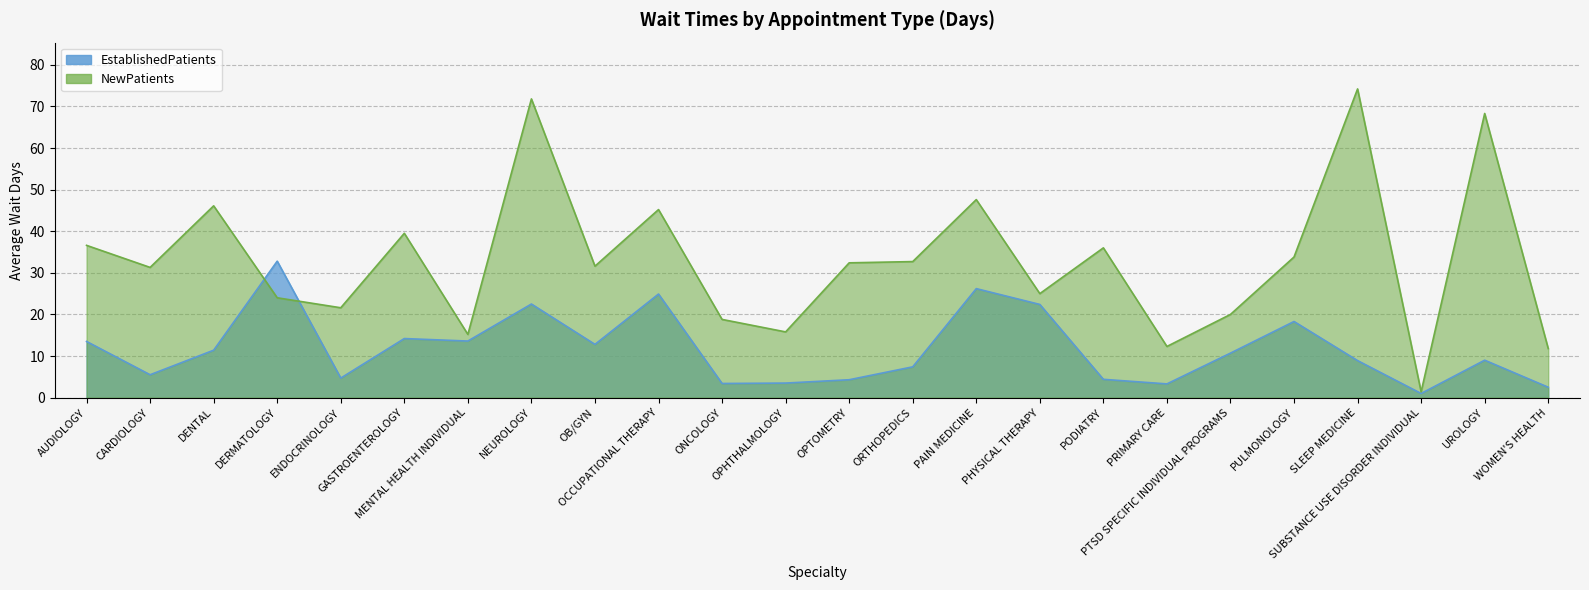

Rank the categories by EstablishedPatients value from highest to lowest.

DERMATOLOGY, PAIN MEDICINE, OCCUPATIONAL THERAPY, NEUROLOGY, PHYSICAL THERAPY, PULMONOLOGY, GASTROENTEROLOGY, MENTAL HEALTH INDIVIDUAL, AUDIOLOGY, OB/GYN, DENTAL, PTSD SPECIFIC INDIVIDUAL PROGRAMS, UROLOGY, SLEEP MEDICINE, ORTHOPEDICS, CARDIOLOGY, ENDOCRINOLOGY, PODIATRY, OPTOMETRY, OPHTHALMOLOGY, ONCOLOGY, PRIMARY CARE, WOMEN'S HEALTH, SUBSTANCE USE DISORDER INDIVIDUAL